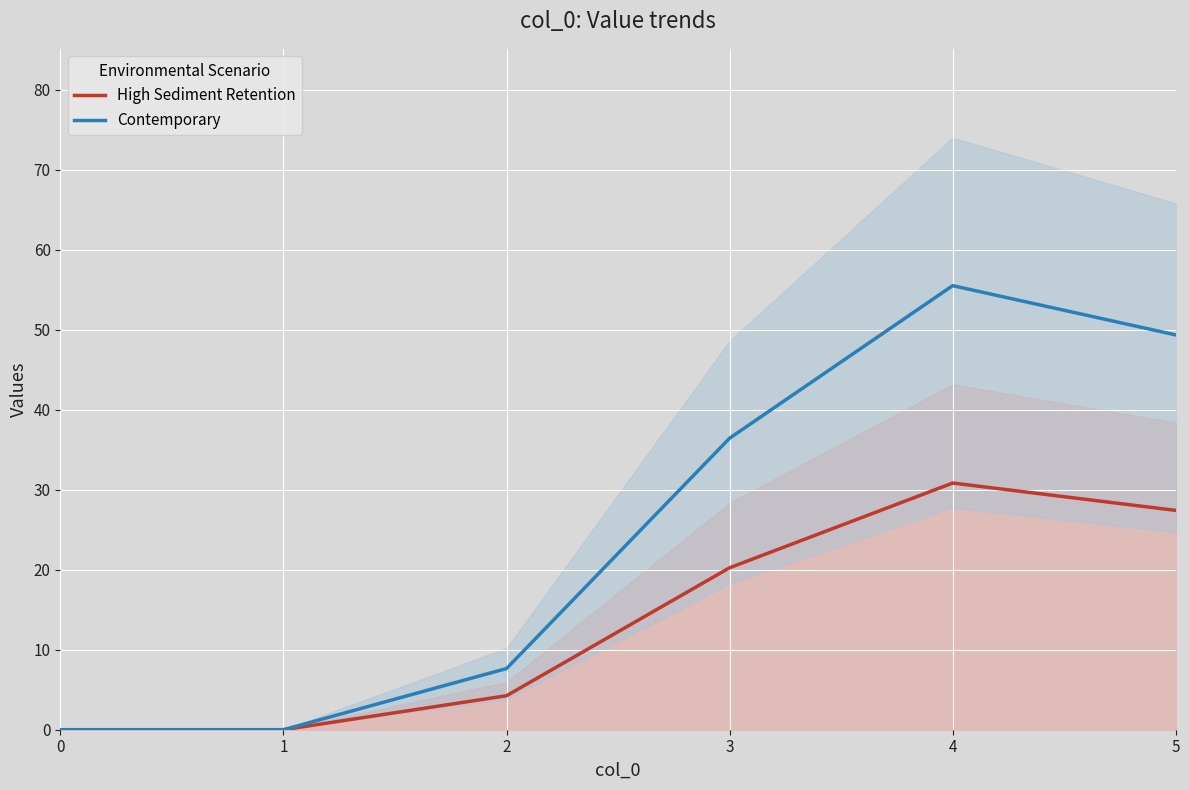

At how many categories does at least one series exceed 49?

2